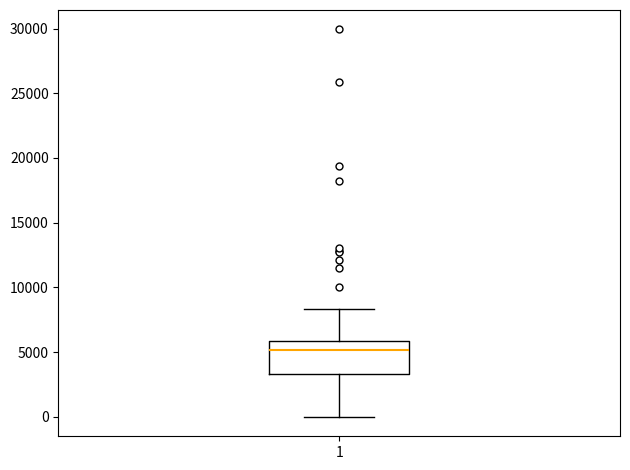

Where does the median line of the box at x = 1 sit on the y-axis? The values are not printed on the chart, so give them approximately, as read against the axis.

5000